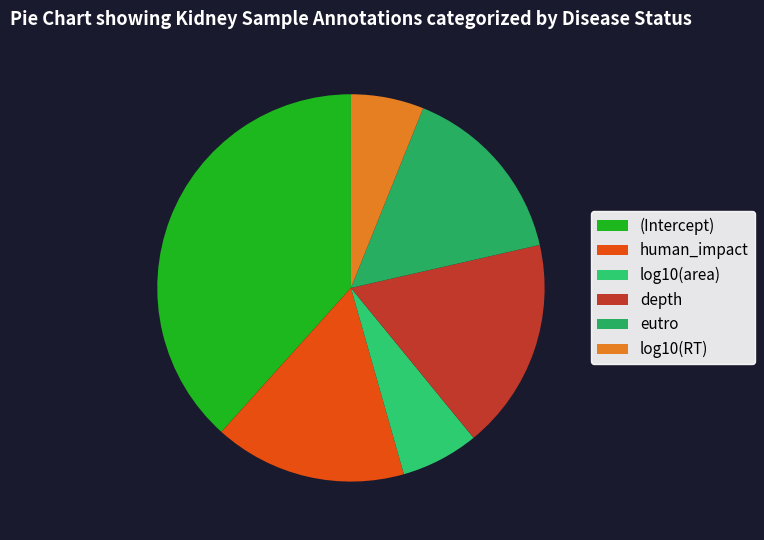

What is the smallest slice in the pie chart?

log10(RT)